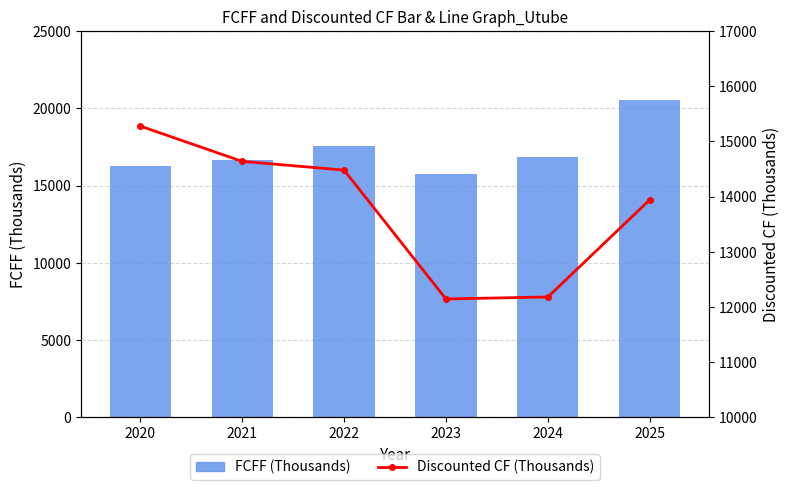

The FCFF (Thousands) series shows 15730.0 at 2023. True or false?

True